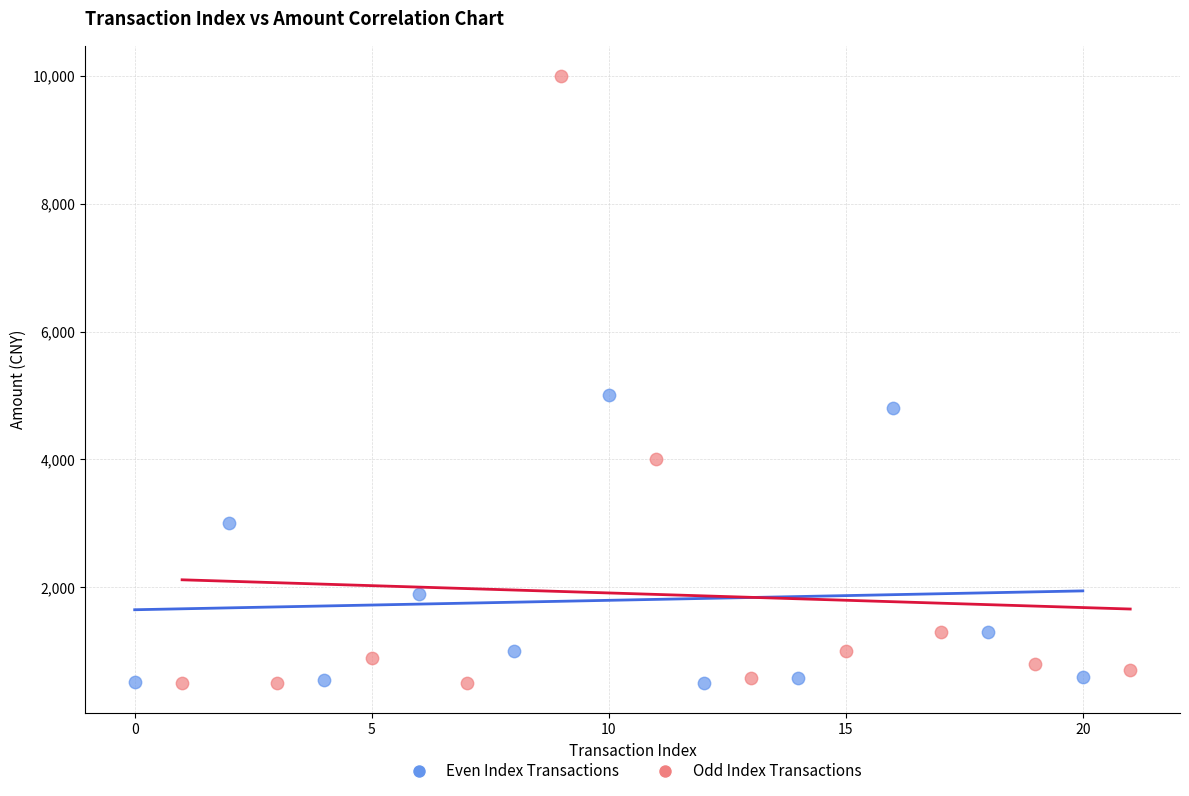

Which series contains the highest Y value?

Odd Index Transactions